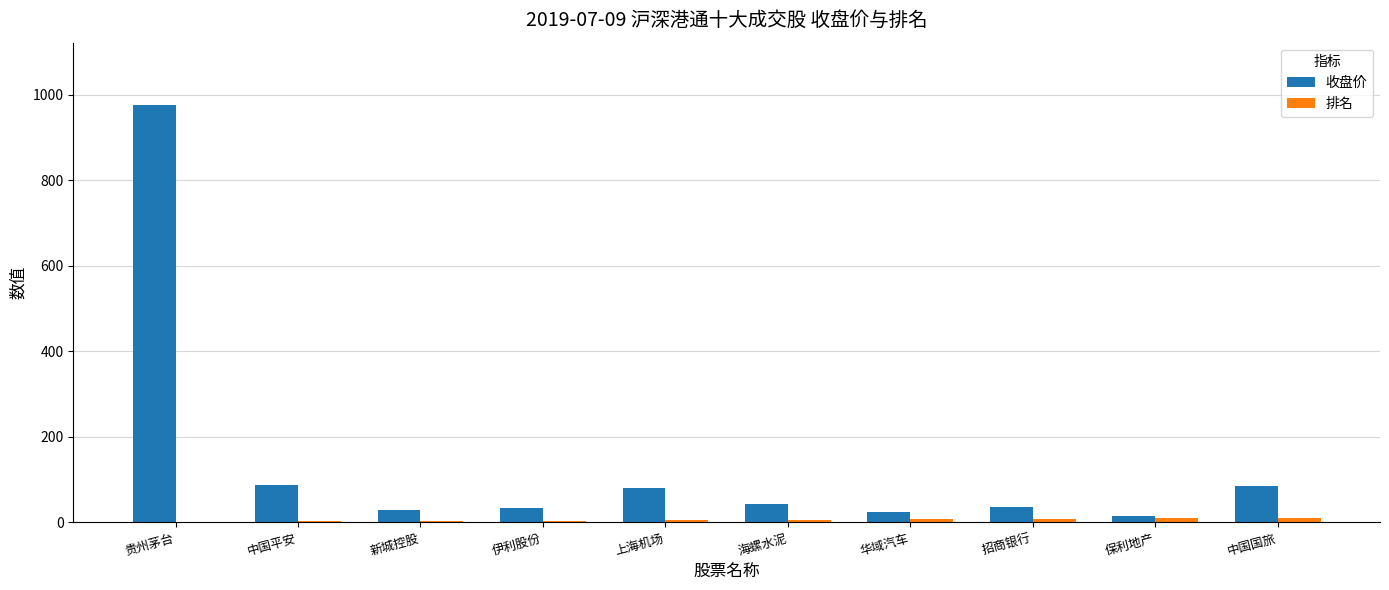

What is the highest value of the 收盘价 series?

976.1